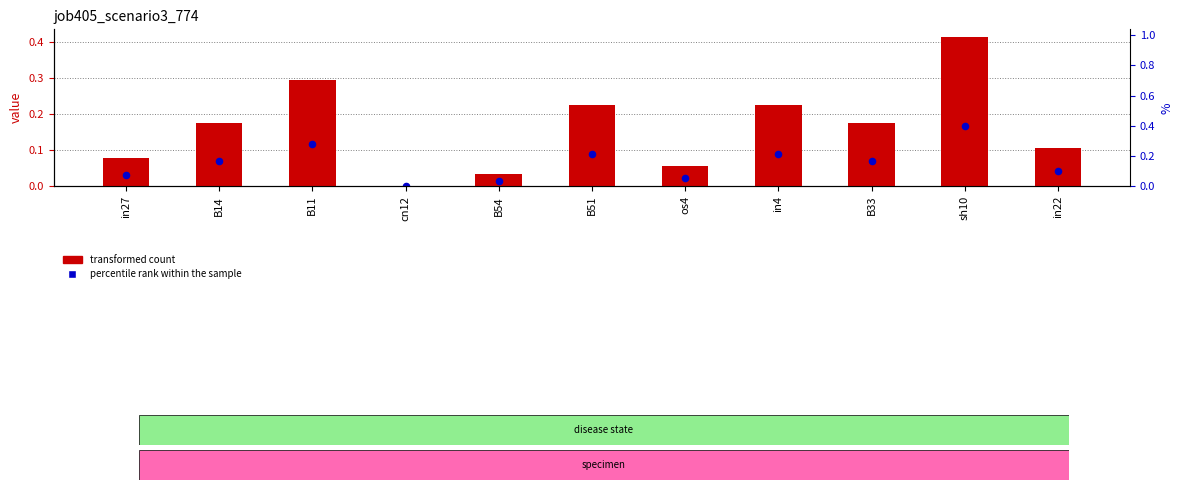

What are all the series names shown in the legend?

transformed count, percentile rank within the sample